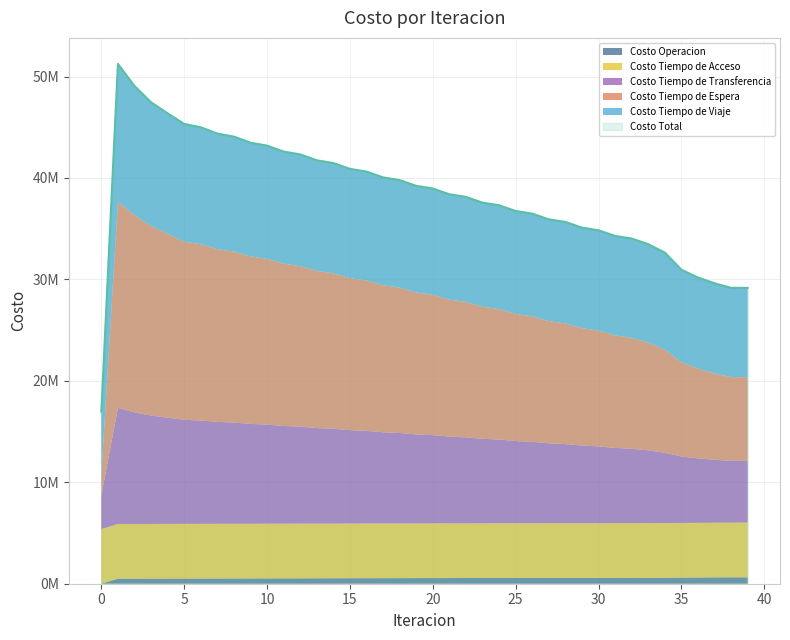

Which label corresponds to the largest value in the chart?

1